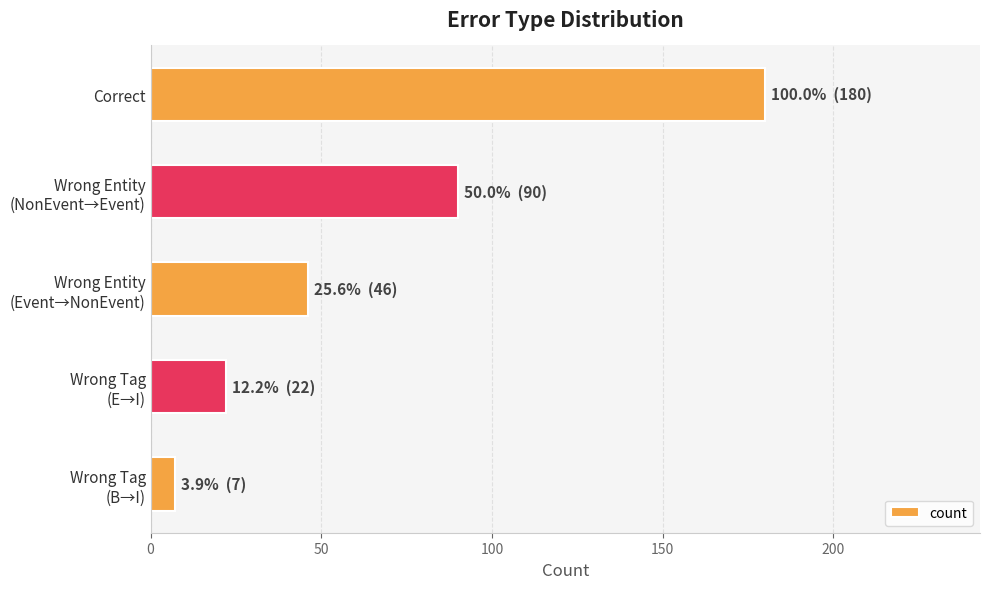

What is the label of the 5th bar from the bottom?

Correct